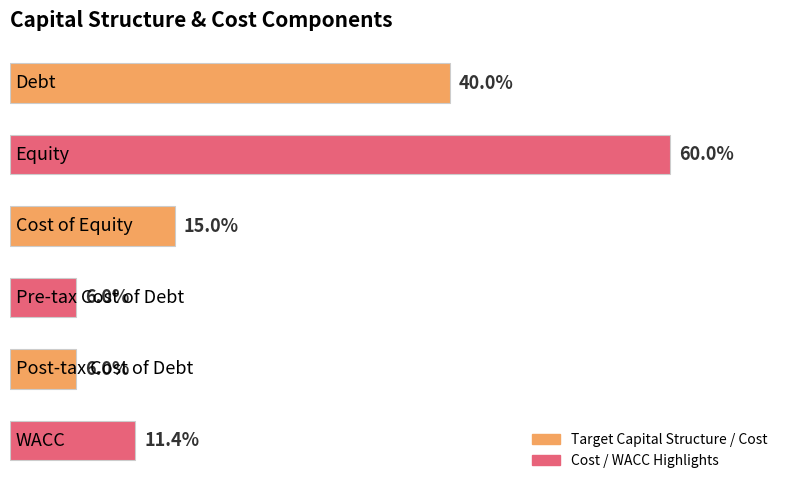

Count the values in the range 0 to 1.

6